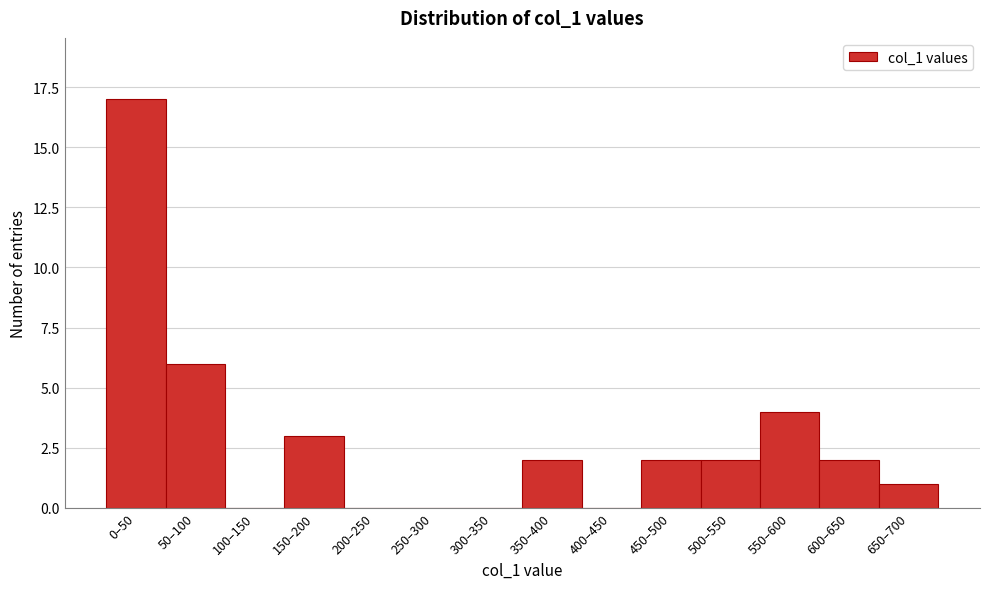

Reading right to left, extract all data points from this chart.

650–700=1	600–650=2	550–600=4	500–550=2	450–500=2	400–450=0	350–400=2	300–350=0	250–300=0	200–250=0	150–200=3	100–150=0	50–100=6	0–50=17